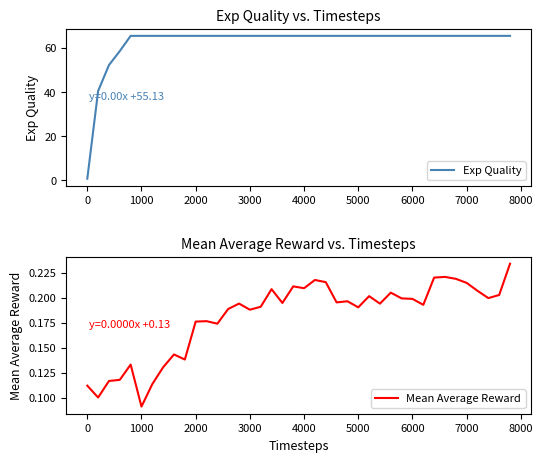

The value of Exp Quality at 5000 is 27.8. True or false?

False